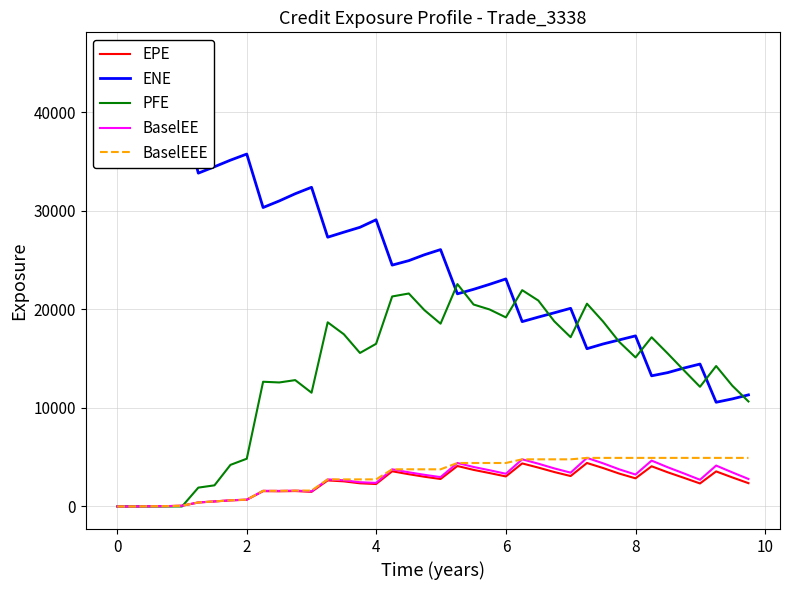

What is the maximum value for ENE?

45793.7